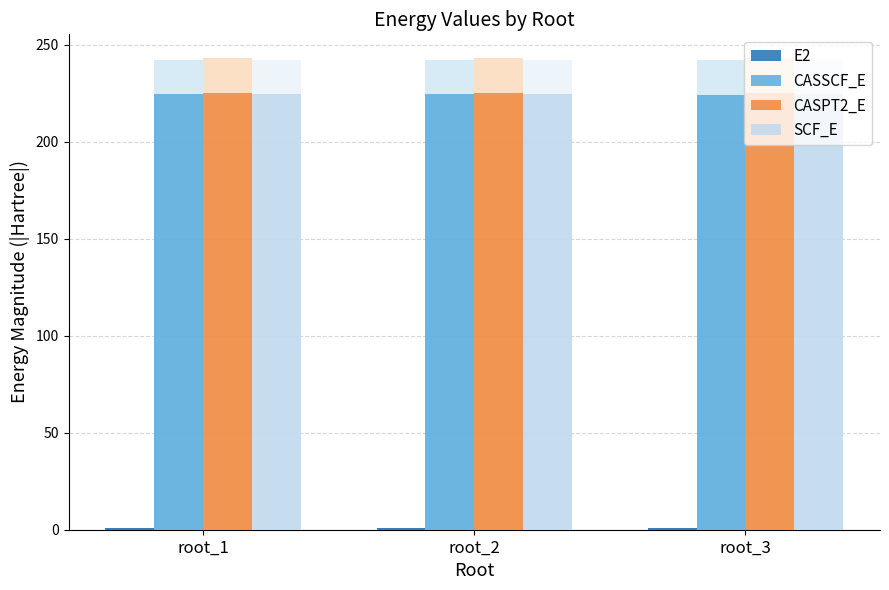

Is it true that E2 equals 0.5 at root_1?

False